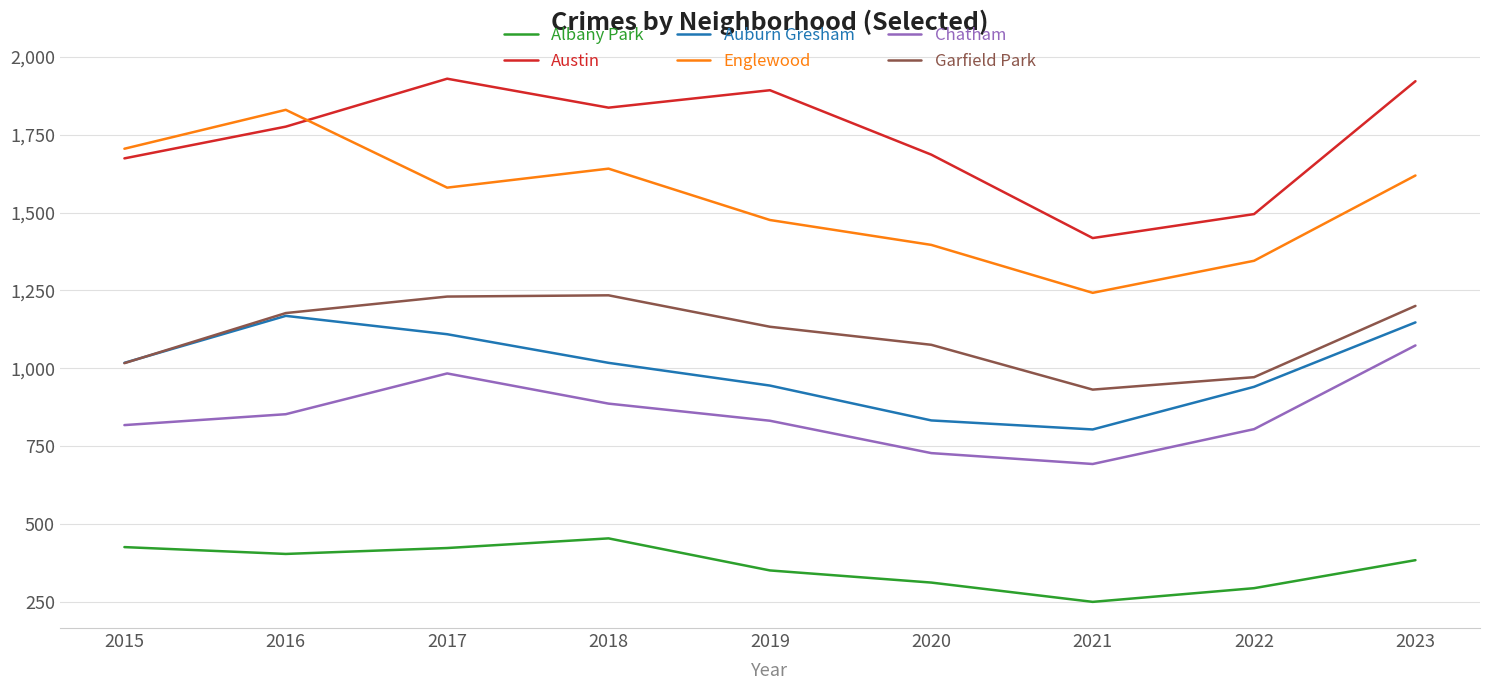

Rank the series at 2022 from highest to lowest value.

Austin, Englewood, Garfield Park, Auburn Gresham, Chatham, Albany Park